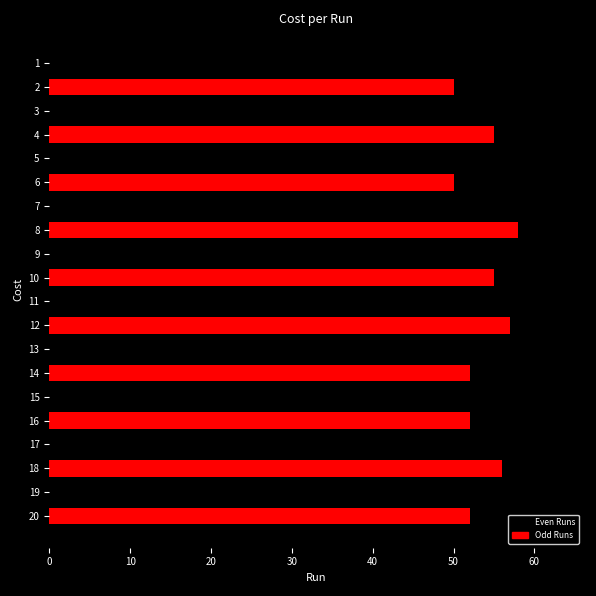

Between 17 and 10, which is larger?

10